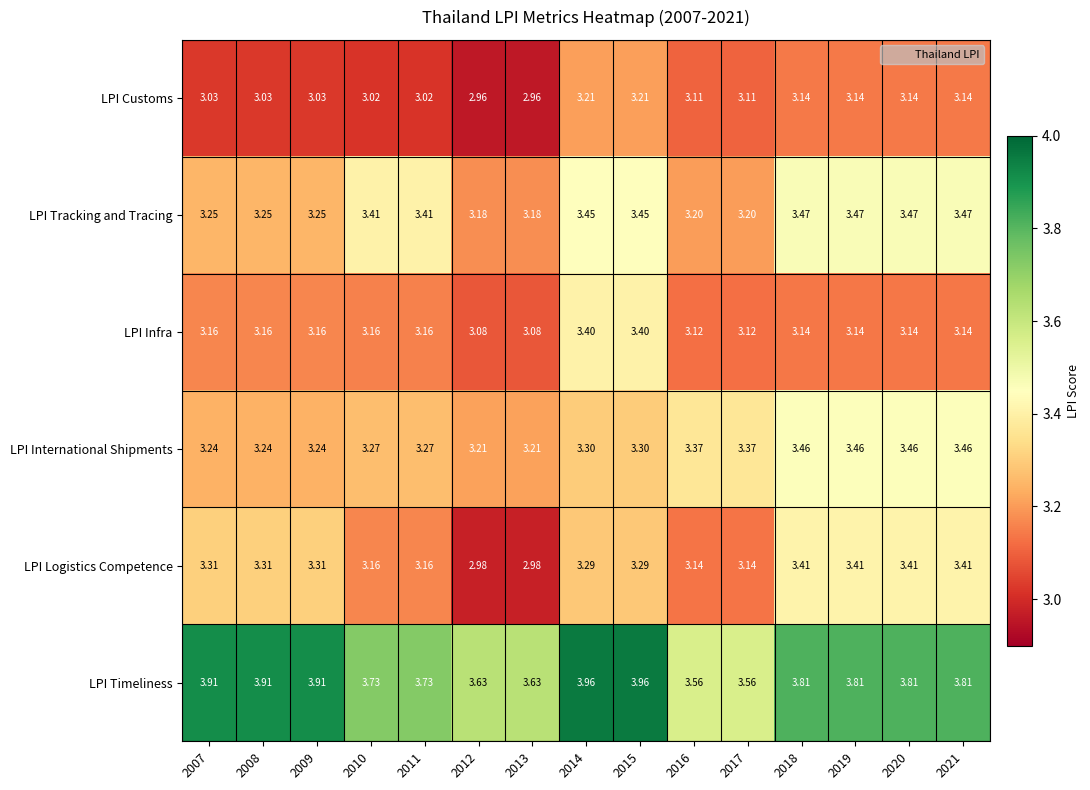

Which series has the largest range (max minus min)?

LPI Logistics Competence